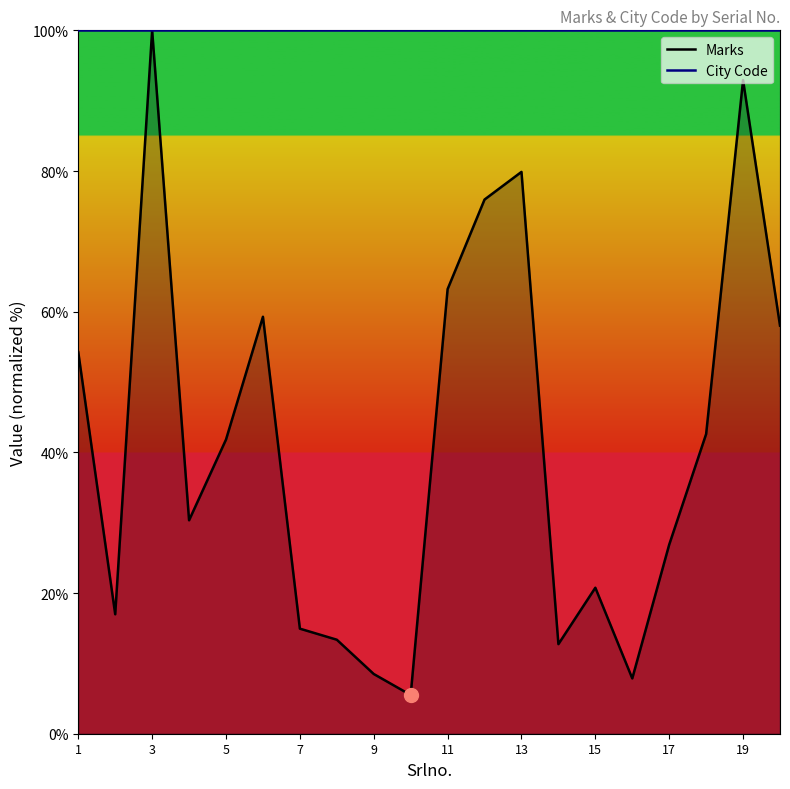

True or false: Marks has more than 1 interior local peaks.

True